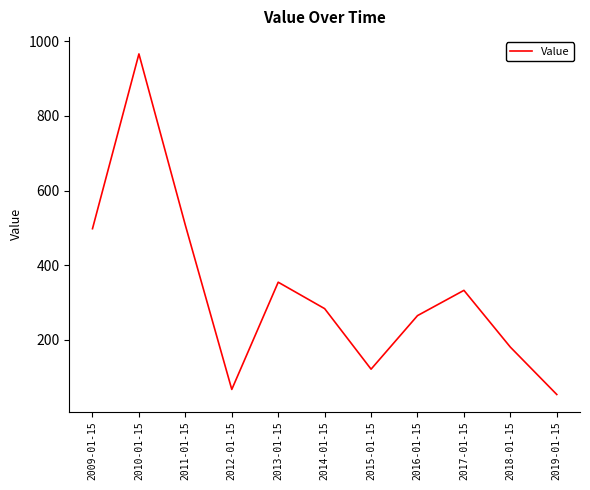

Is this an area chart (filled region under the line)?

No